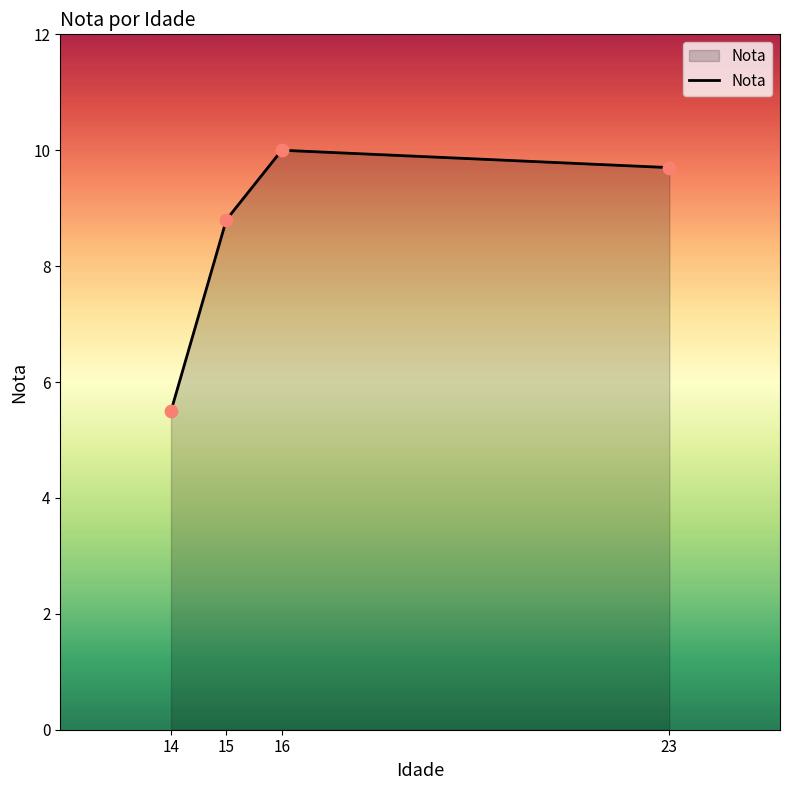

Approximately how many times larger is the value at 14 compared to 15?

0.6